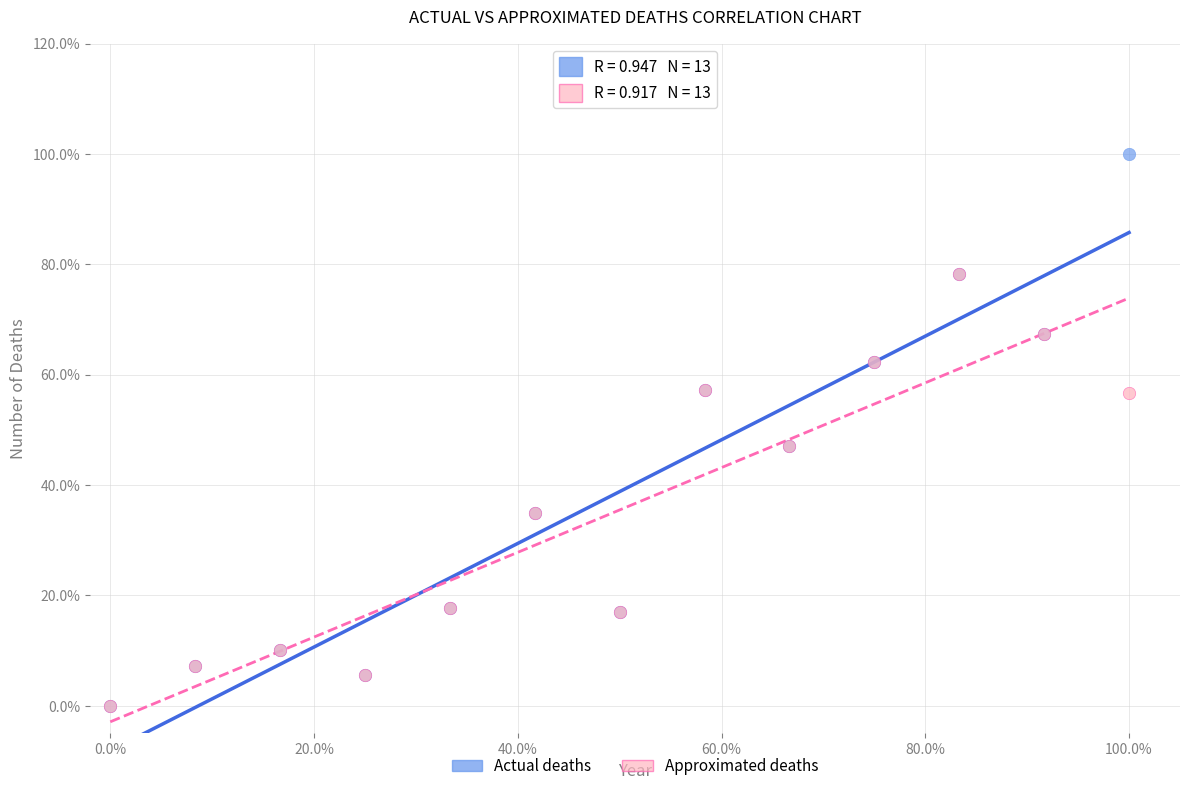

Which series contains the highest Y value?

Actual deaths